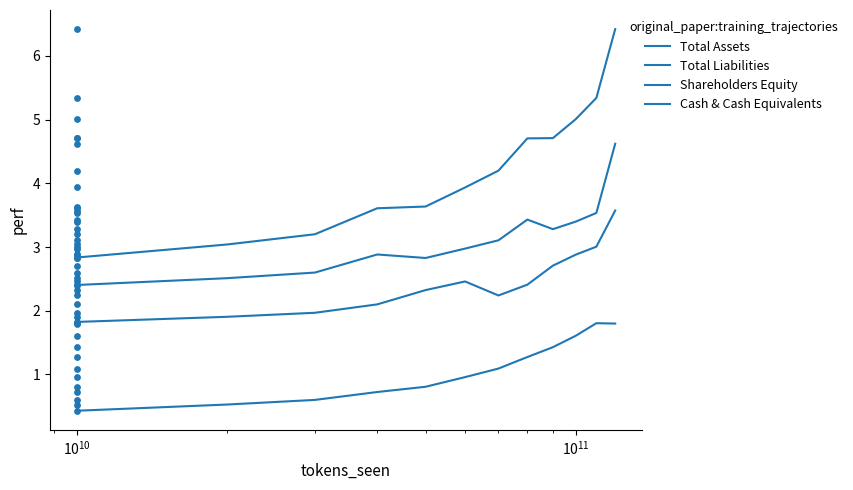

At how many categories does at least one series exceed 5?

3